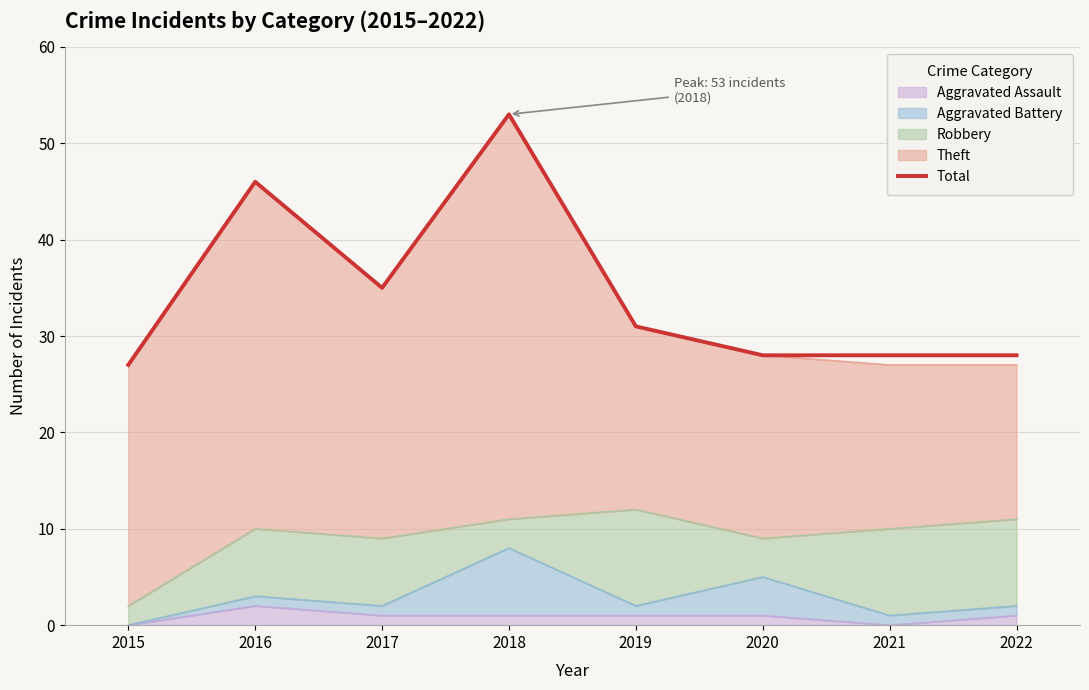

True or false: there are more than 2 points higher than both neighbors.

False